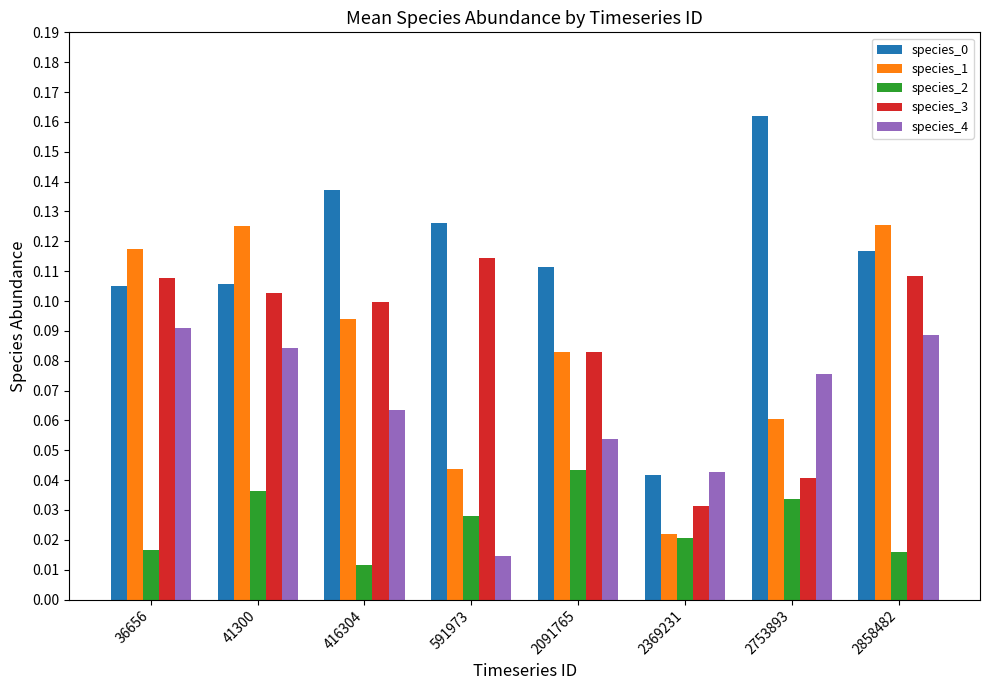

Which category has the lowest value in the species_3 series?

2369231